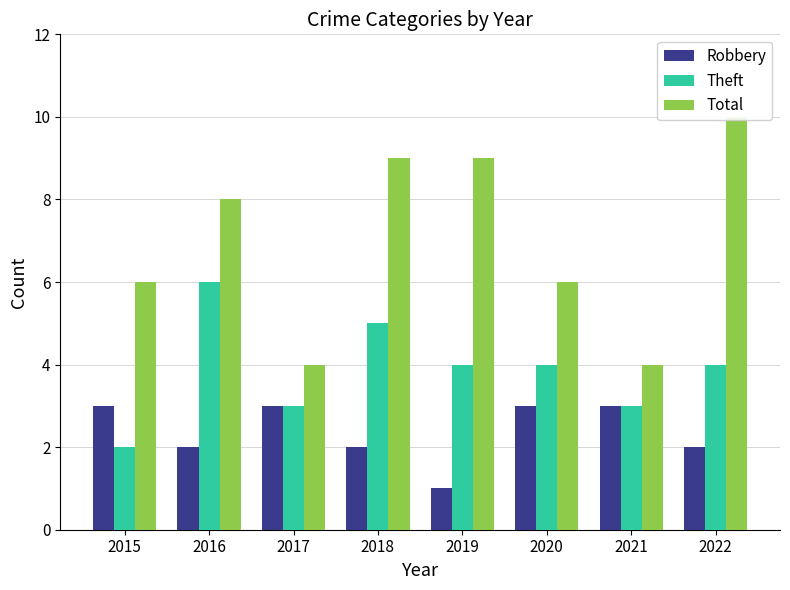

What is the difference between the Theft values at 2017 and 2020?

1